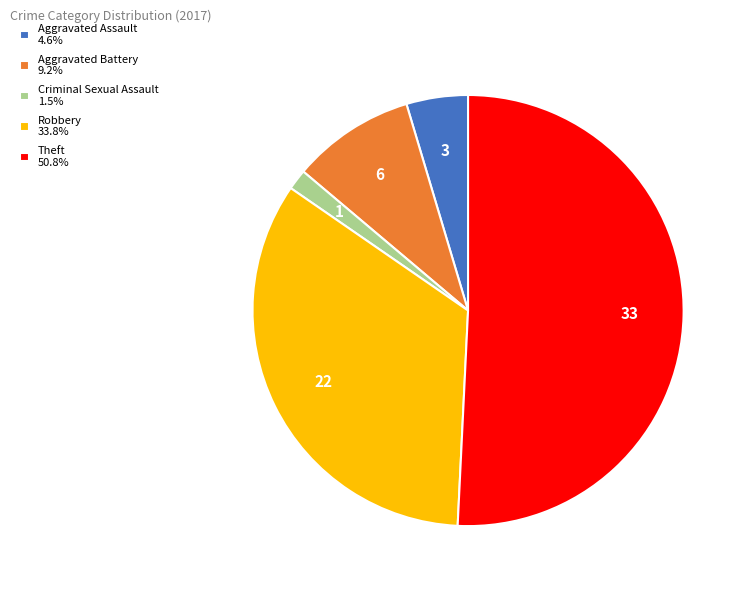

Is the sum of Theft and Aggravated Assault greater than half?

Yes